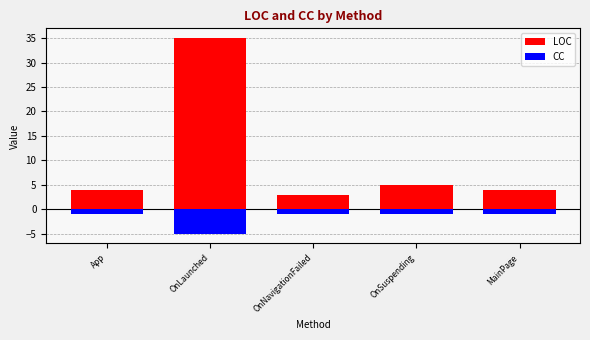

What is the difference between the second highest and minimum values in the LOC series?

2